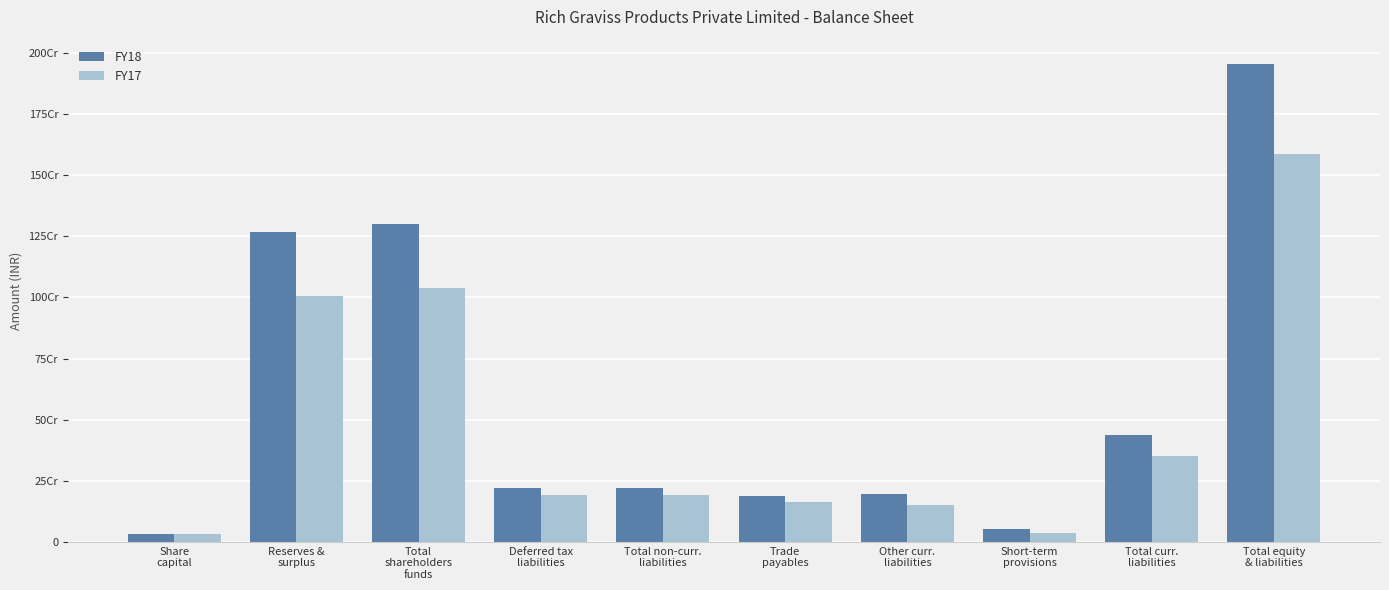

What is the label of the 5th bar from the right?

Trade
payables